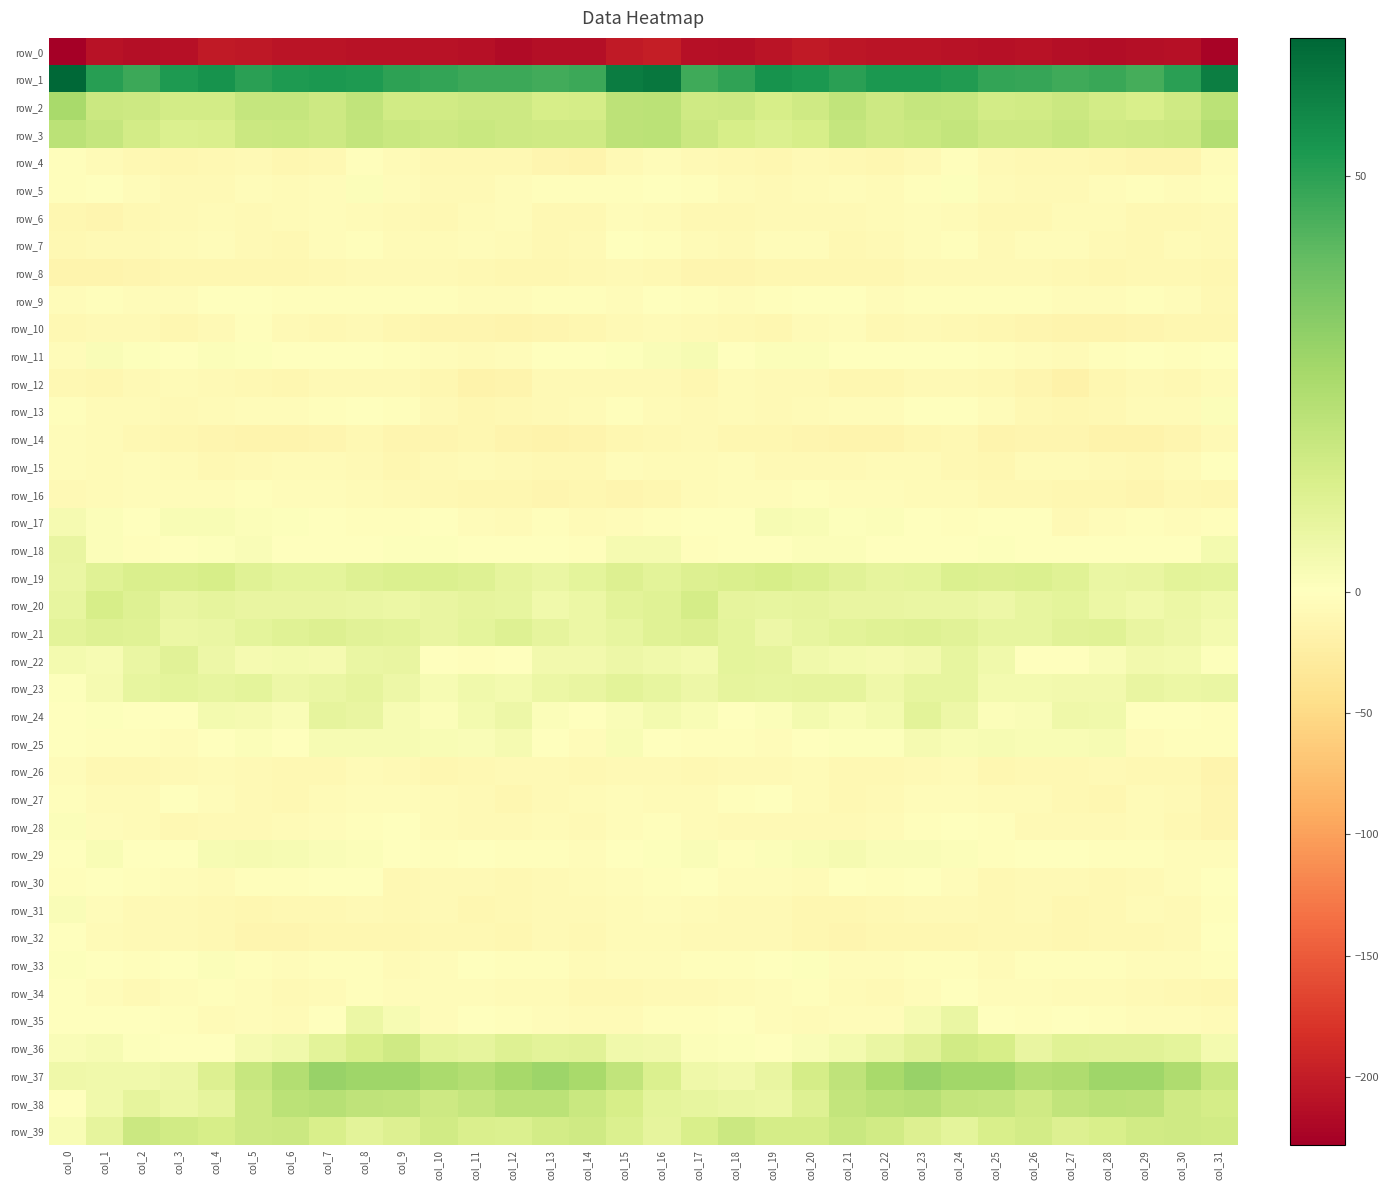

True or false: row_13 has a value of -0.3 at col_23.

False